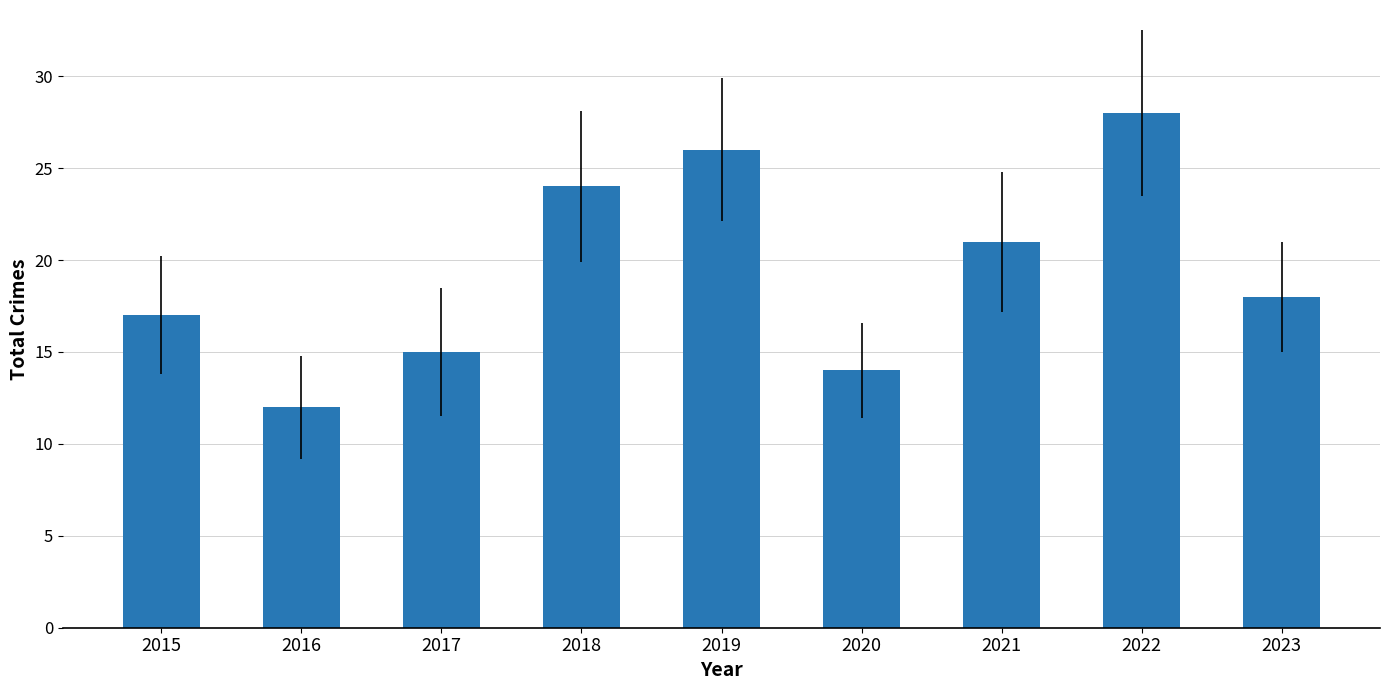

At which label is the value closest to 20?

2021